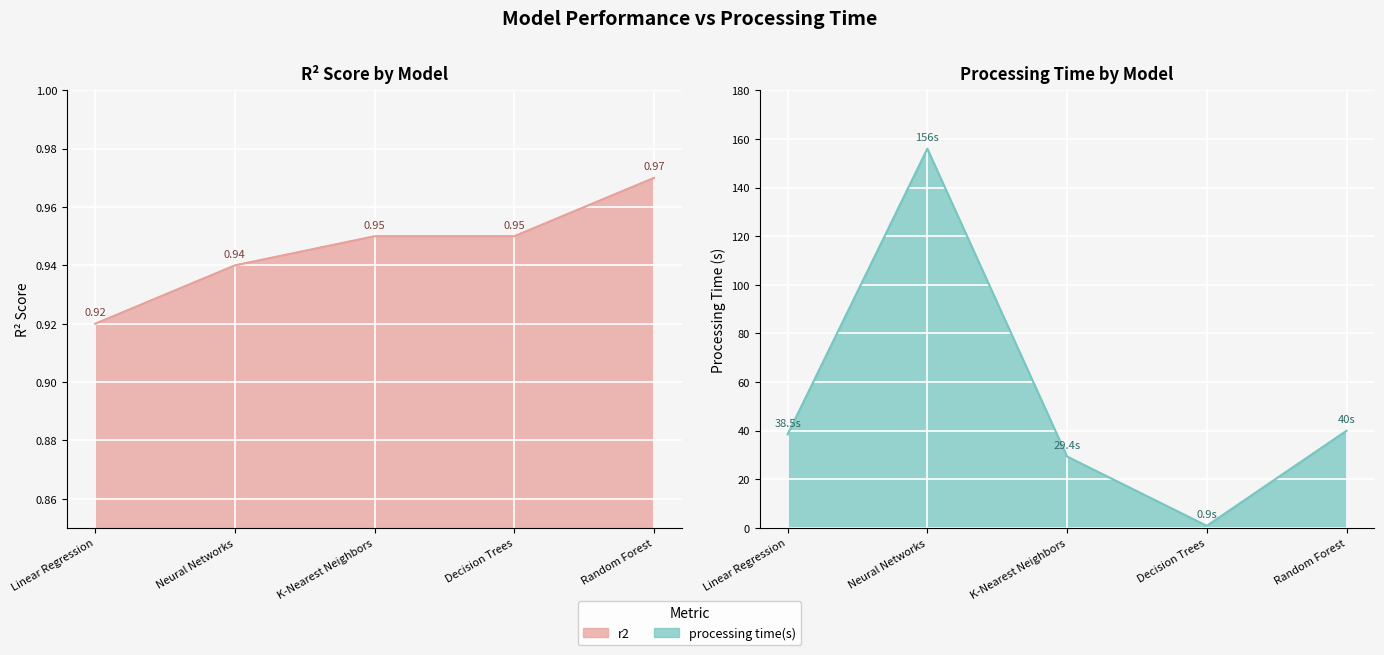

Rank the series at Linear Regression from lowest to highest value.

r2, processing time(s)